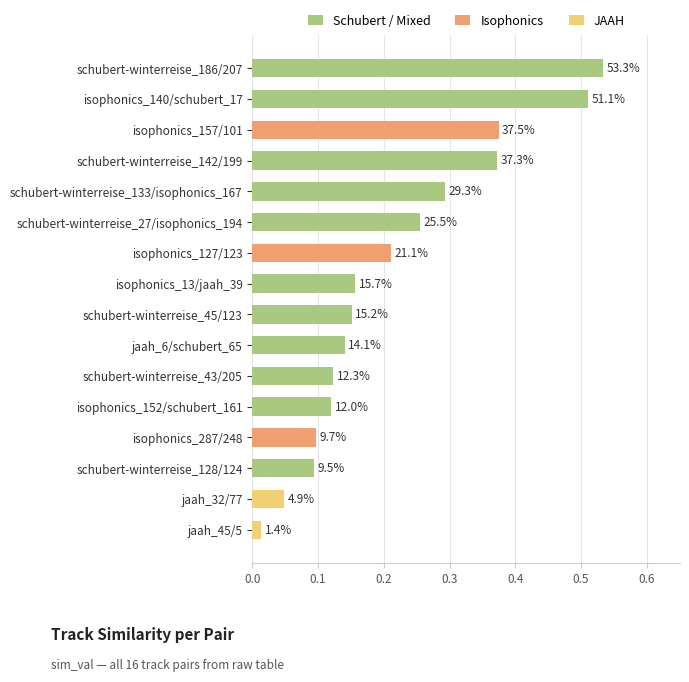

What is the sum of the values at jaah_32/77 and isophonics_157/101?

0.4